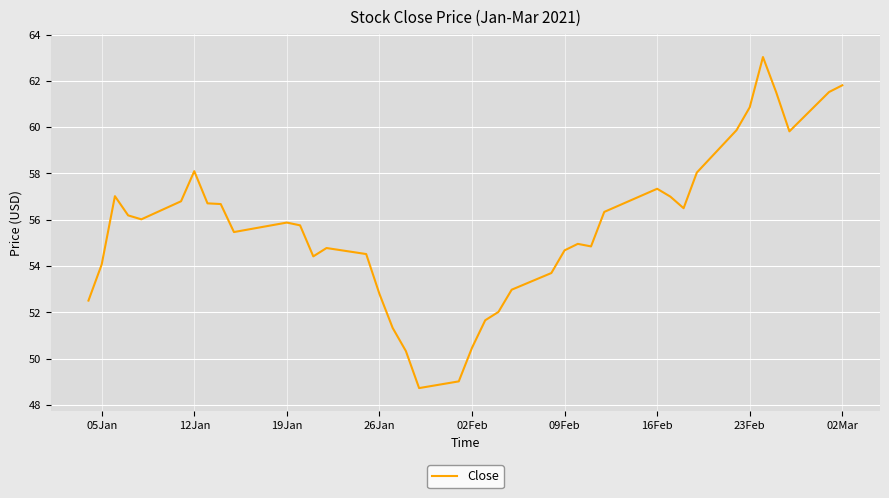

What is the smallest value displayed?

48.7